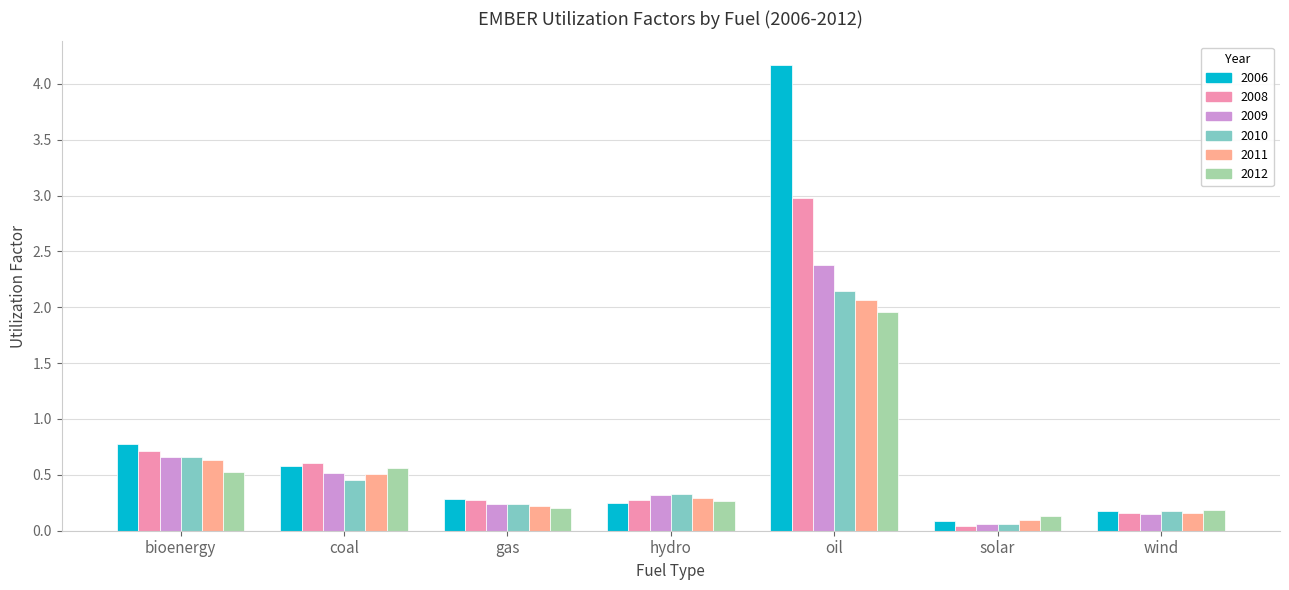

How many series are shown in this chart?

6